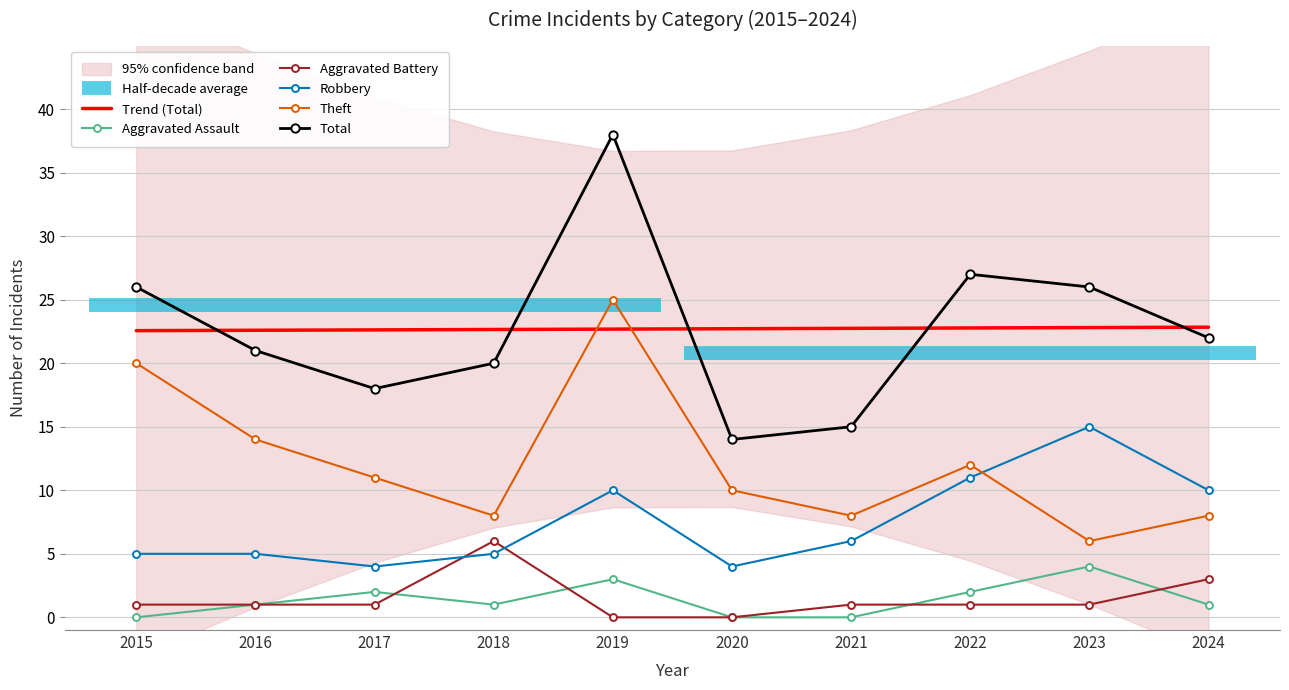

List the labels in order of Theft value, smallest first.

2023, 2018, 2021, 2024, 2020, 2017, 2022, 2016, 2015, 2019